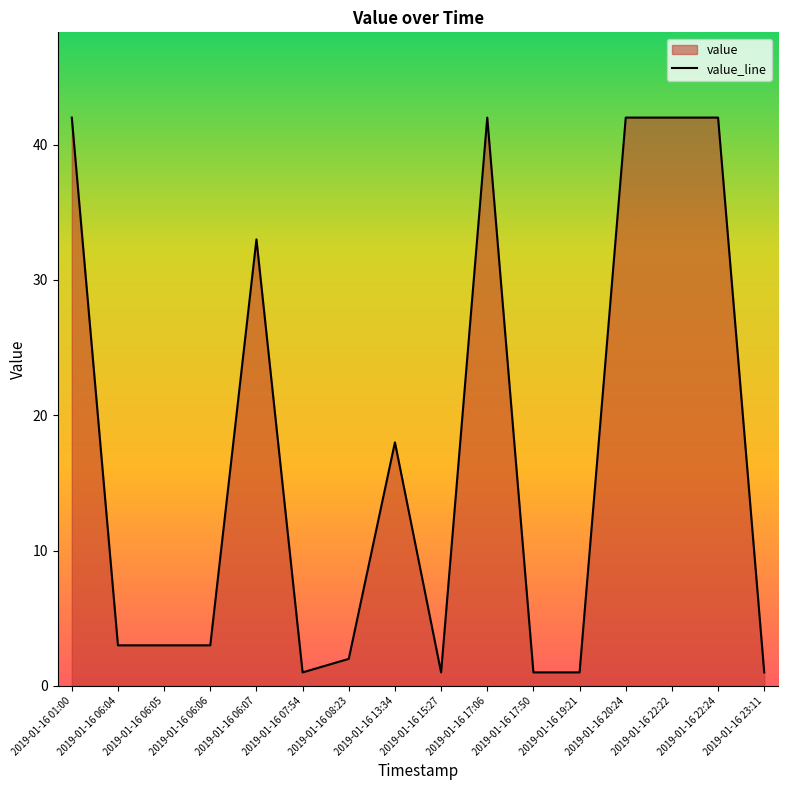

Rank the categories by value from highest to lowest.

2019-01-16 01:00, 2019-01-16 17:06, 2019-01-16 20:24, 2019-01-16 22:22, 2019-01-16 22:24, 2019-01-16 06:07, 2019-01-16 13:34, 2019-01-16 06:04, 2019-01-16 06:05, 2019-01-16 06:06, 2019-01-16 08:23, 2019-01-16 07:54, 2019-01-16 15:27, 2019-01-16 17:50, 2019-01-16 19:21, 2019-01-16 23:11